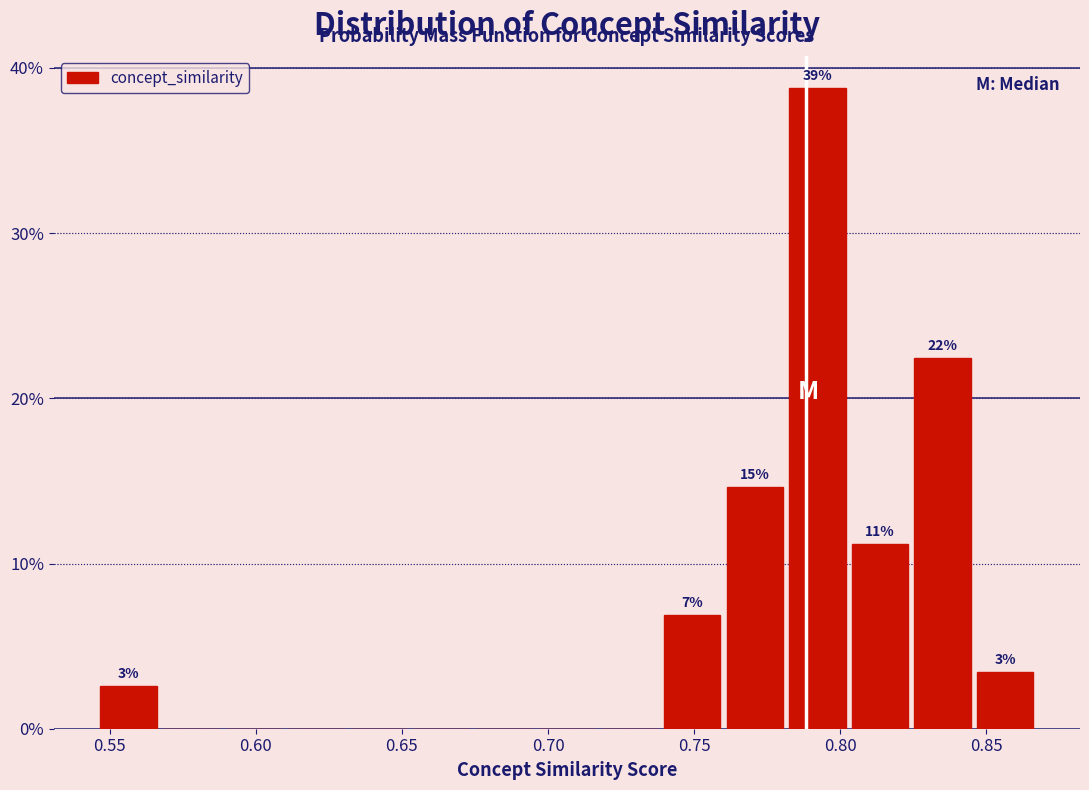

Which range on the x-axis has the tallest bar?

0.785 to 0.805